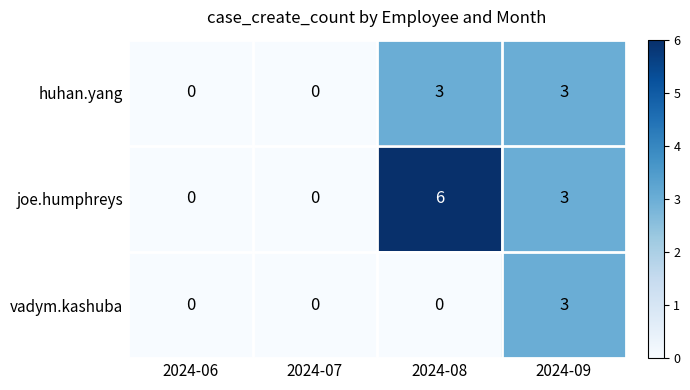

Count the number of categories in the chart.

4